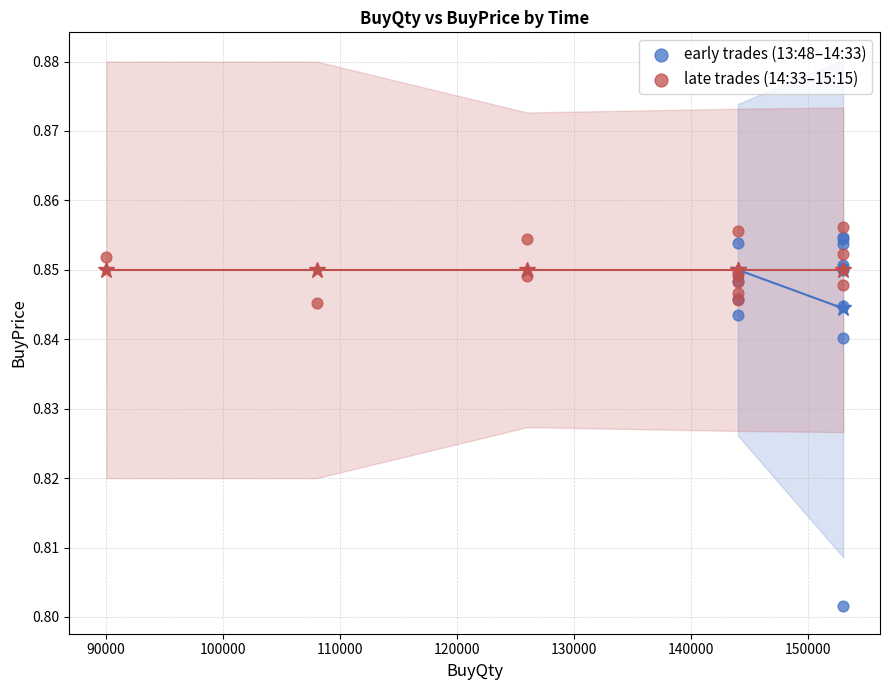

Which series contains the lowest Y value?

early trades (13:48–14:33)